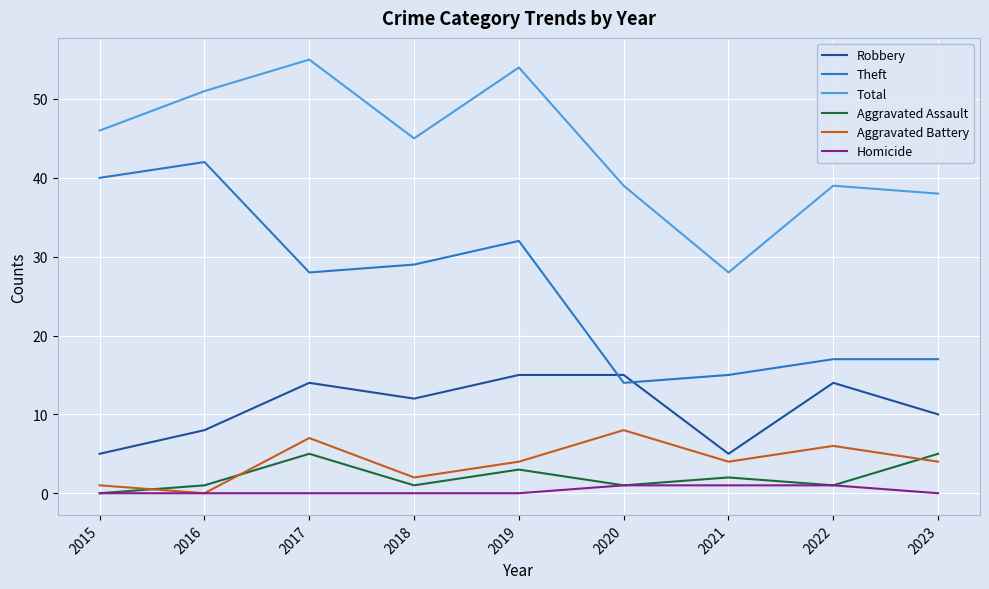

Reading left to right, transcribe all the data shown in this chart.

Robbery: 2015=5	2016=8	2017=14	2018=12	2019=15	2020=15	2021=5	2022=14	2023=10
Theft: 2015=40	2016=42	2017=28	2018=29	2019=32	2020=14	2021=15	2022=17	2023=17
Total: 2015=46	2016=51	2017=55	2018=45	2019=54	2020=39	2021=28	2022=39	2023=38
Aggravated Assault: 2015=0	2016=1	2017=5	2018=1	2019=3	2020=1	2021=2	2022=1	2023=5
Aggravated Battery: 2015=1	2016=0	2017=7	2018=2	2019=4	2020=8	2021=4	2022=6	2023=4
Homicide: 2015=0	2016=0	2017=0	2018=0	2019=0	2020=1	2021=1	2022=1	2023=0